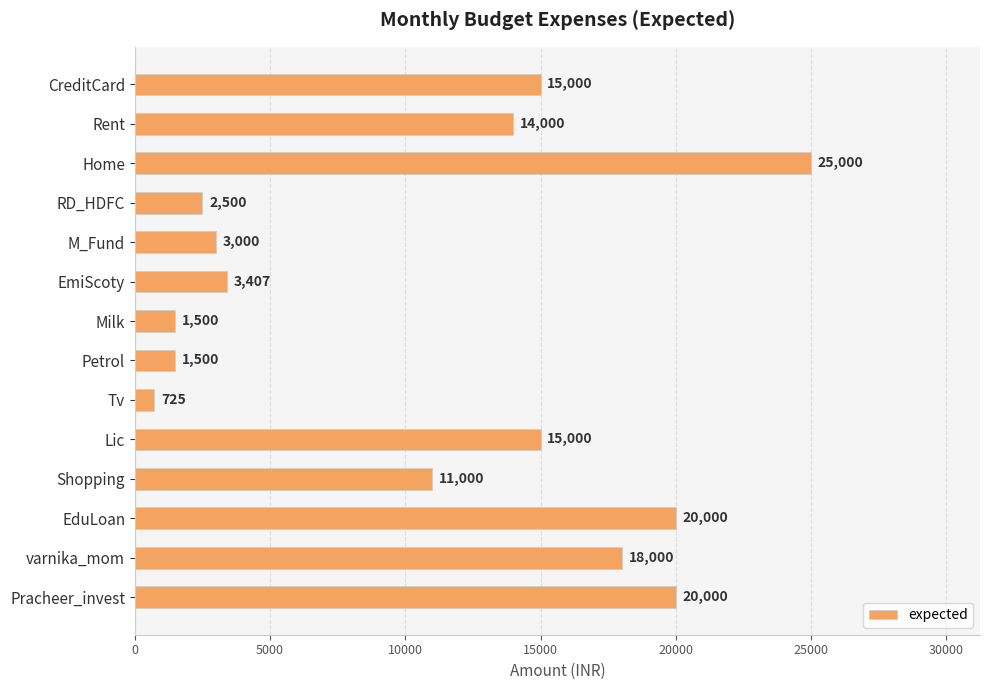

Reading top to bottom, what are all the values shown in this chart?

CreditCard=15000	Rent=14000	Home=25000	RD_HDFC=2500	M_Fund=3000	EmiScoty=3407	Milk=1500	Petrol=1500	Tv=725	Lic=15000	Shopping=11000	EduLoan=20000	varnika_mom=18000	Pracheer_invest=20000